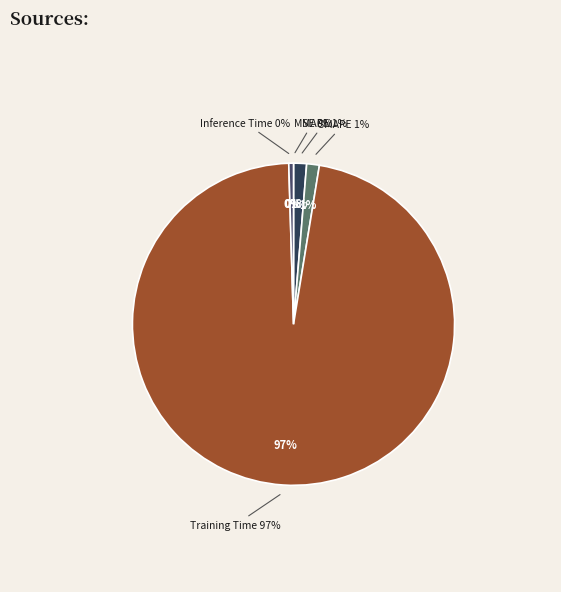

Combined, do MAPE and MSE account for over 50%?

No